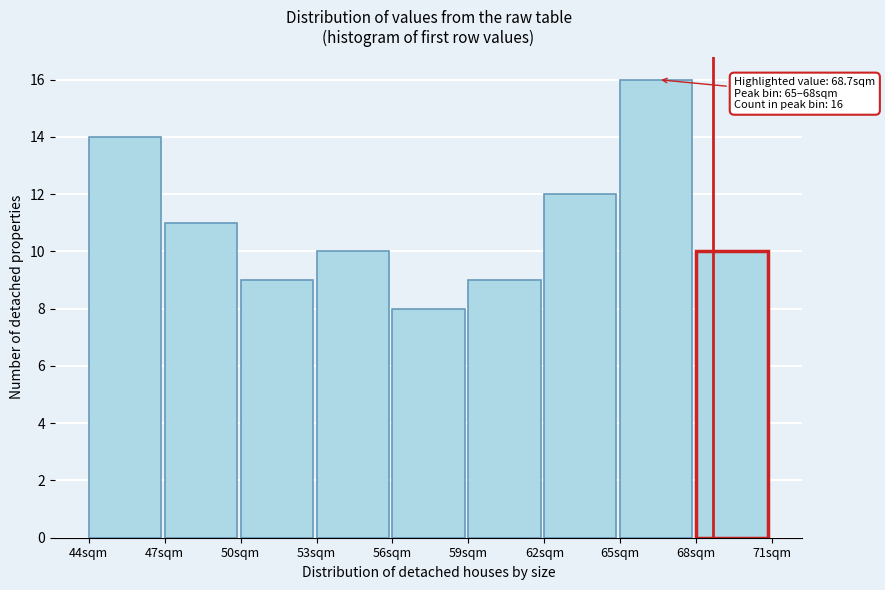

Over which range of the x-axis is the bar tallest?

65 to 68